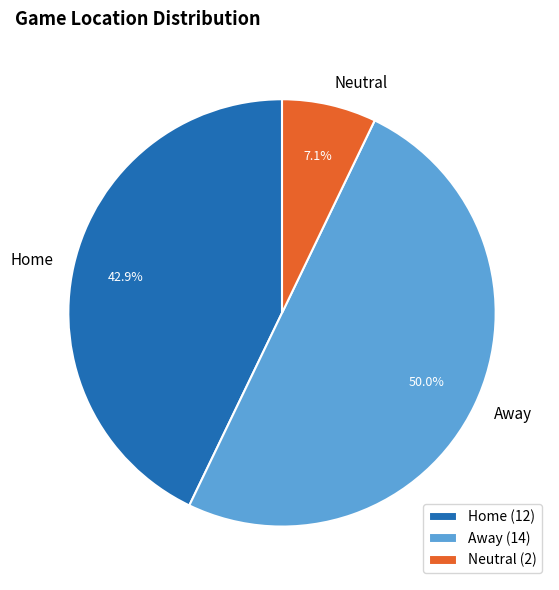

How many segments does this pie chart have?

3